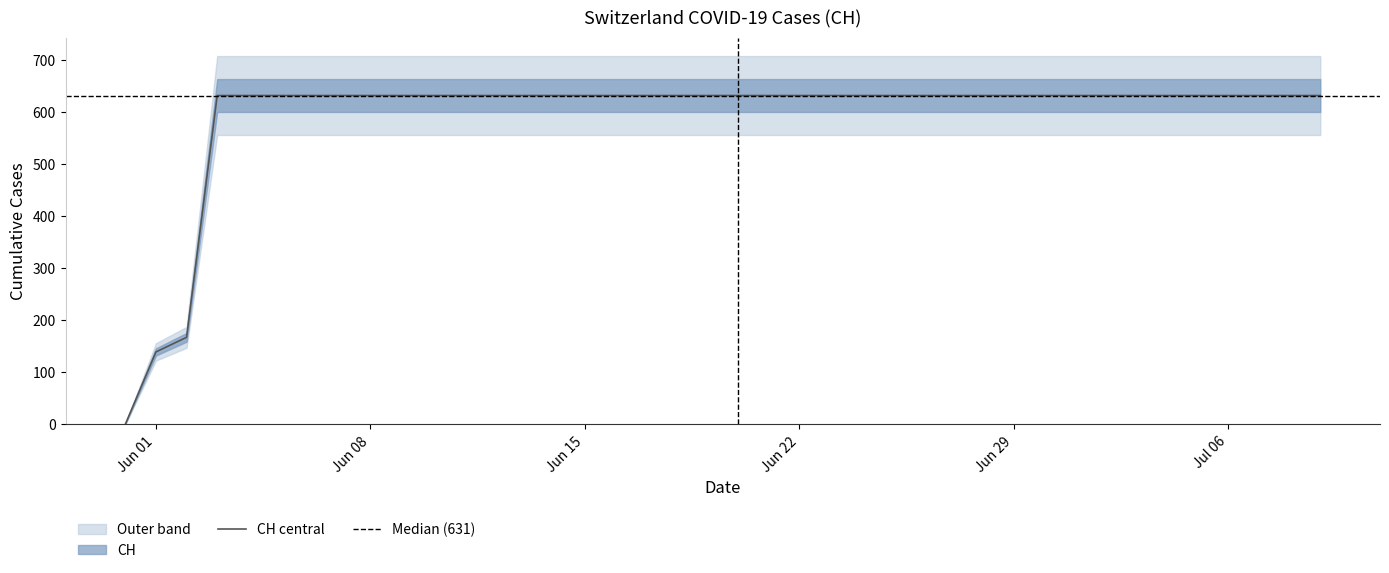

True or false: the data shows 631 at 2020-06-09.

True